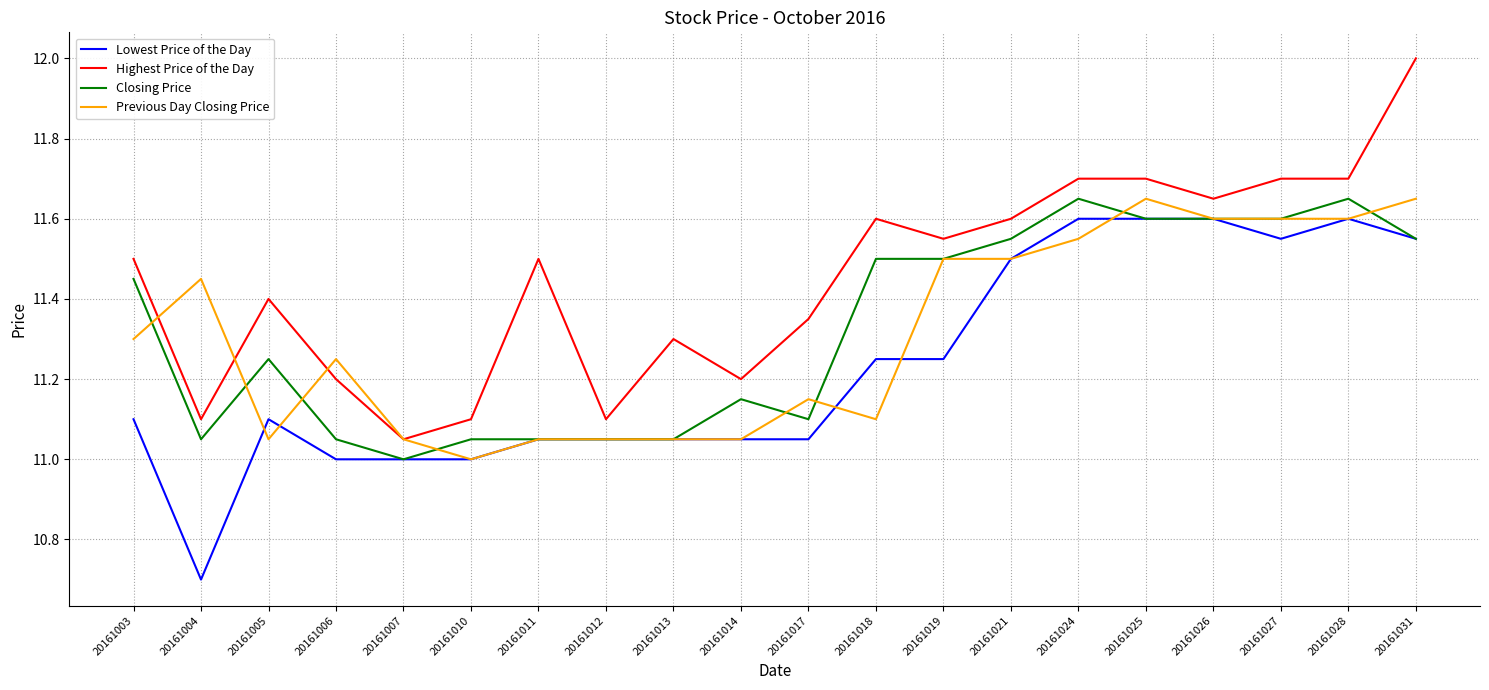

What is the minimum value shown in the chart?

10.7